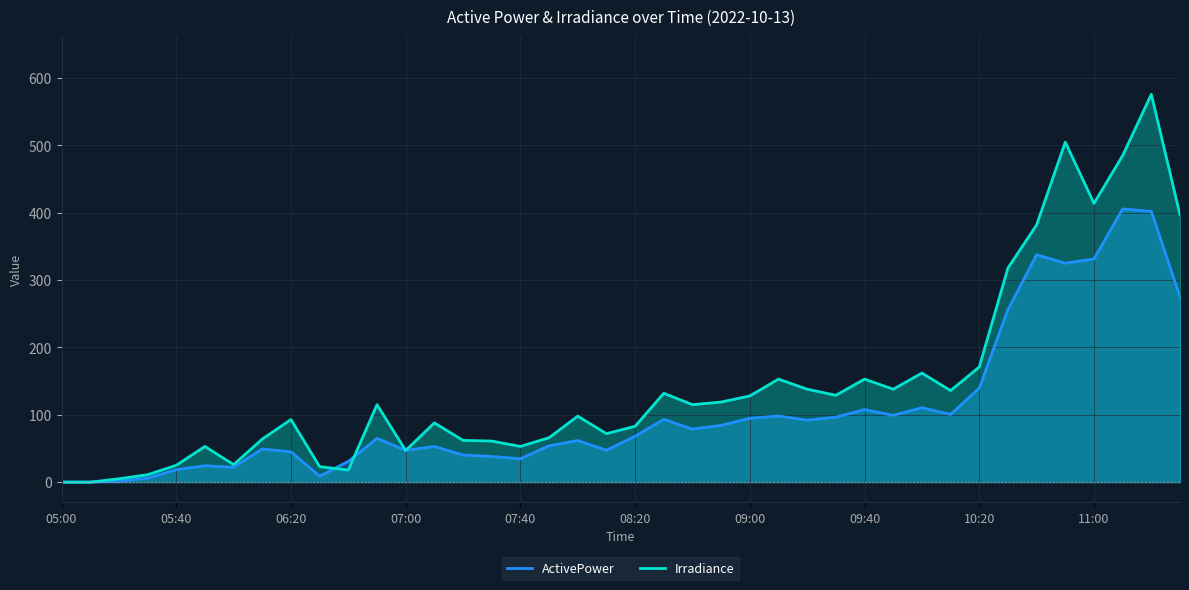

In Irradiance, how many points are lower than both neighbors (excluding endpoints)?

10